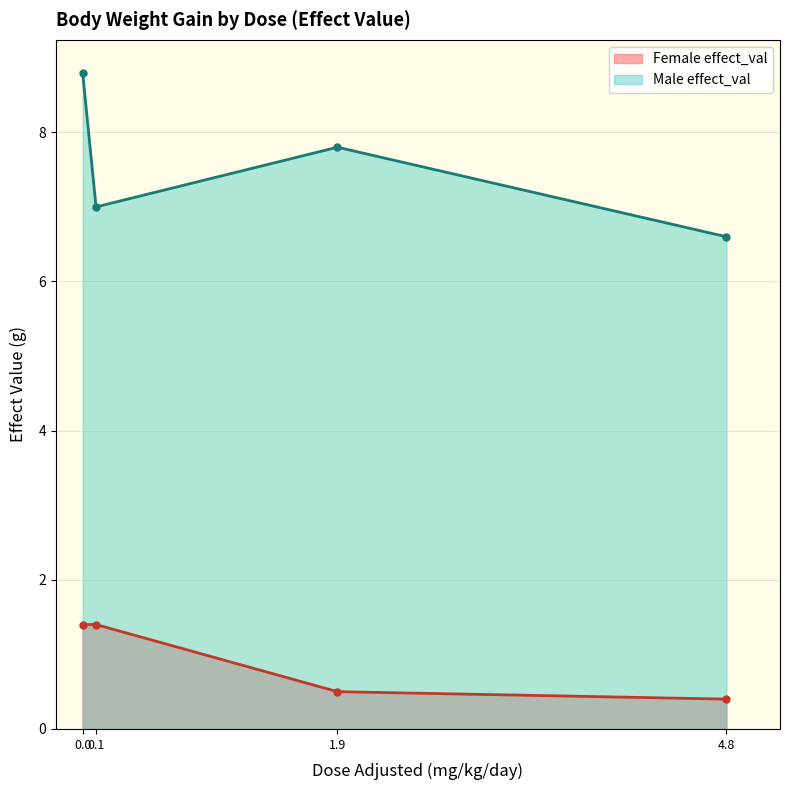

True or false: Male effect_val has more than 0 interior local peaks.

True